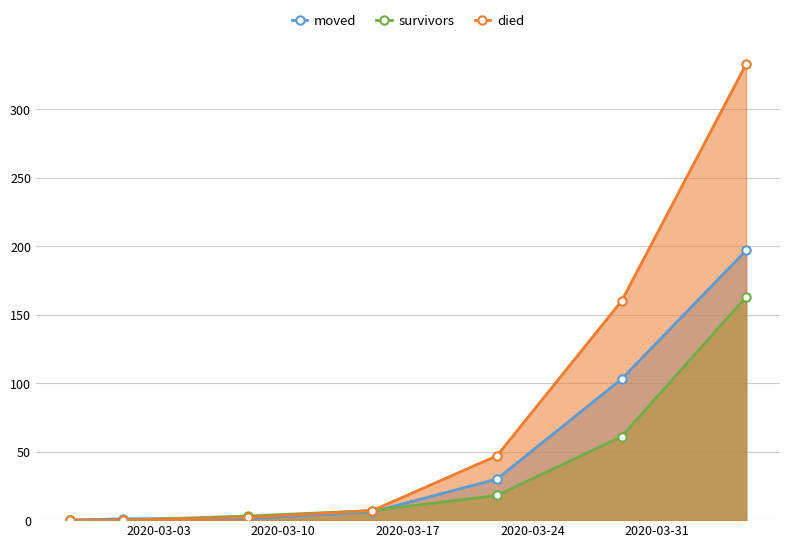

What is the highest value of the survivors series?

163